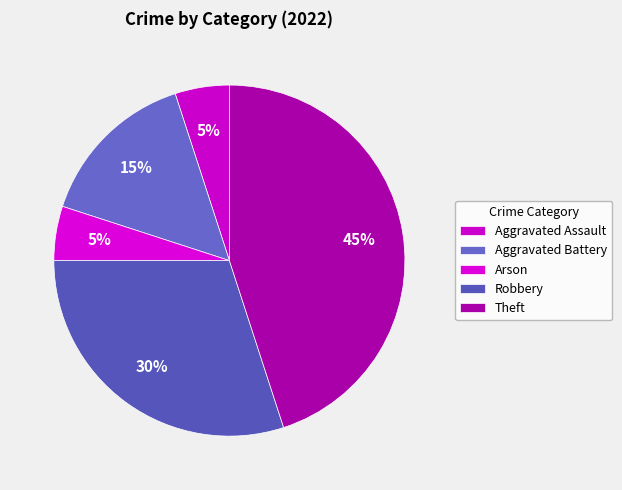

Count the number of slices in the pie.

5